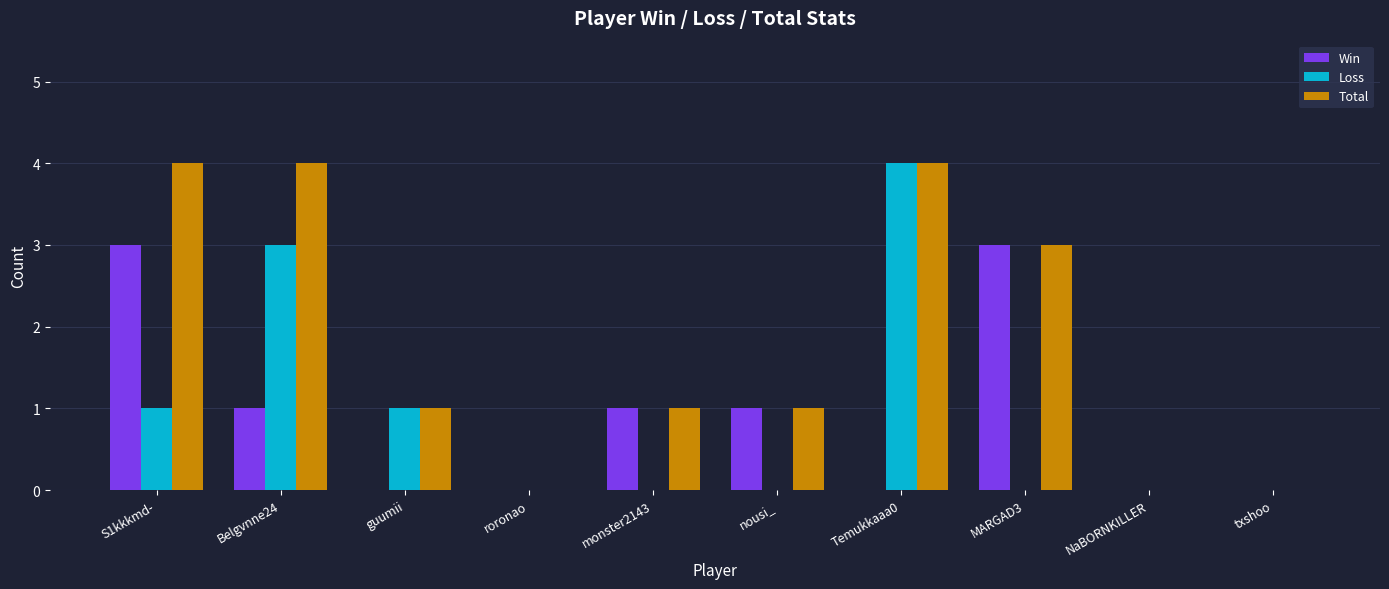

How many Loss values are between 0 and 1?

8